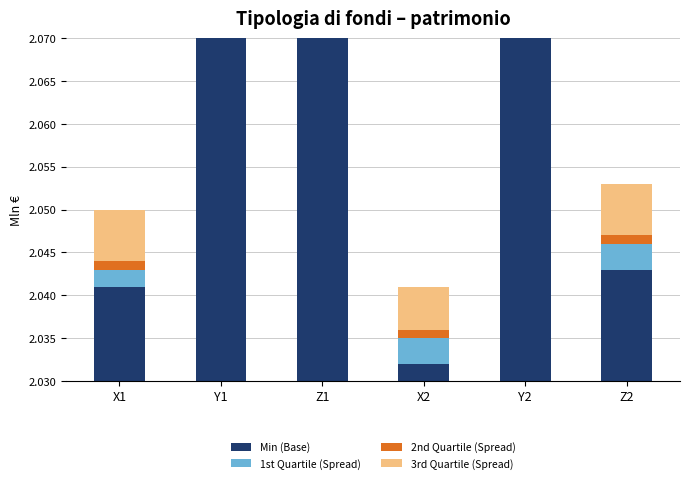

The value of 3rd Quartile at Y1 is 11. True or false?

False